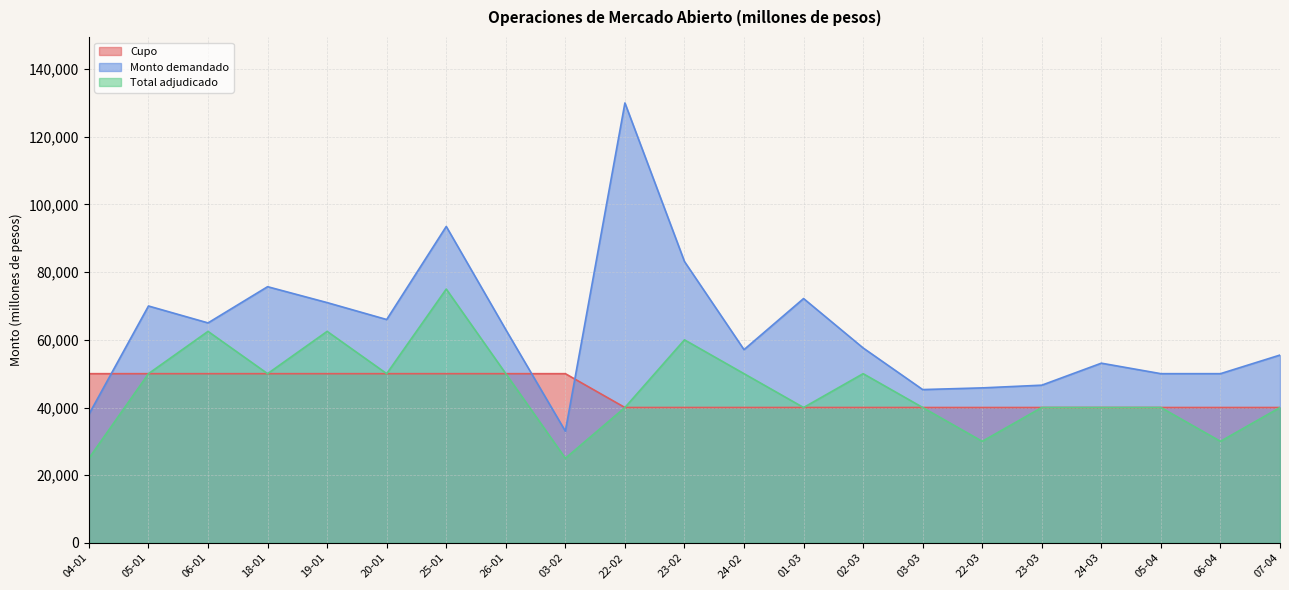

At which category is the sum across all series the highest?

25-01